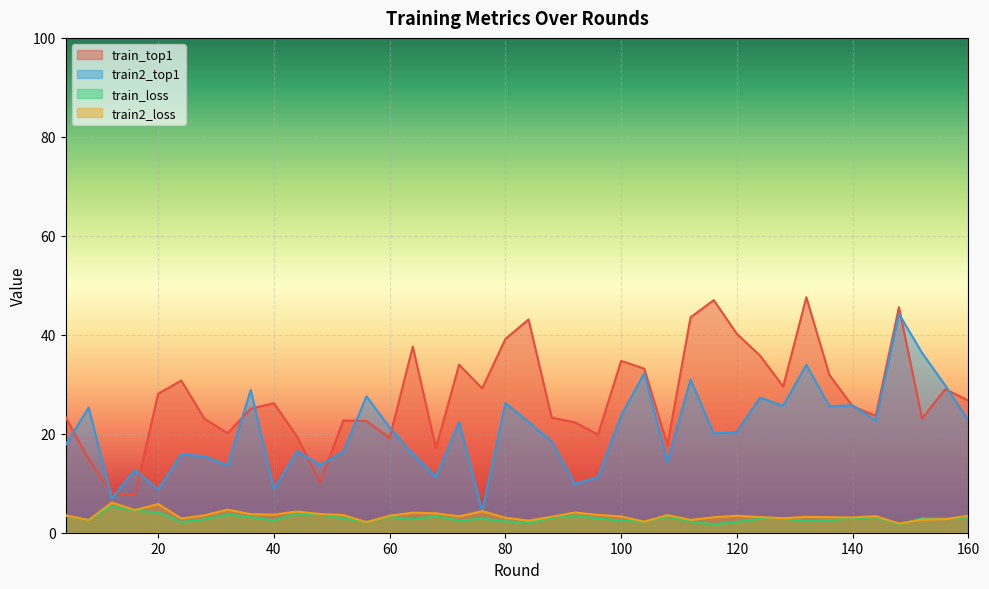

What is the value of the train2_top1 point at the 11th from the left?

16.5